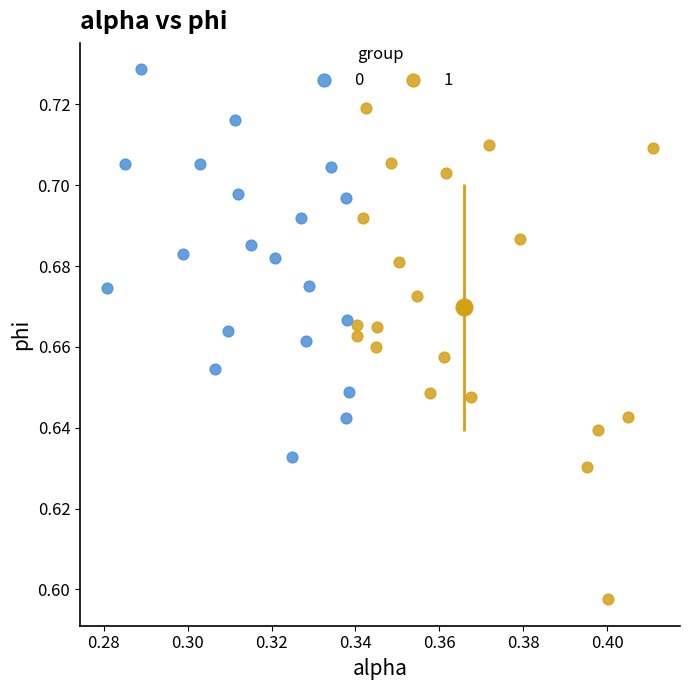

Which series contains the highest Y value?

0